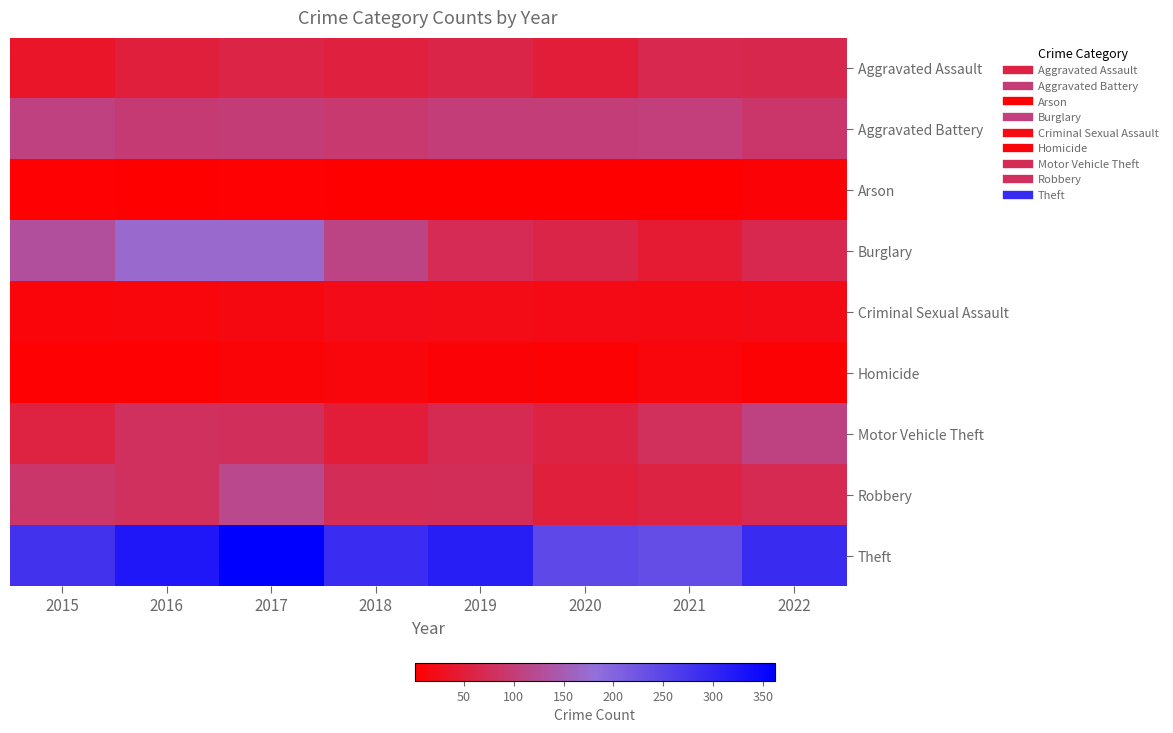

What is the difference between the highest and lowest values at 2015?

275